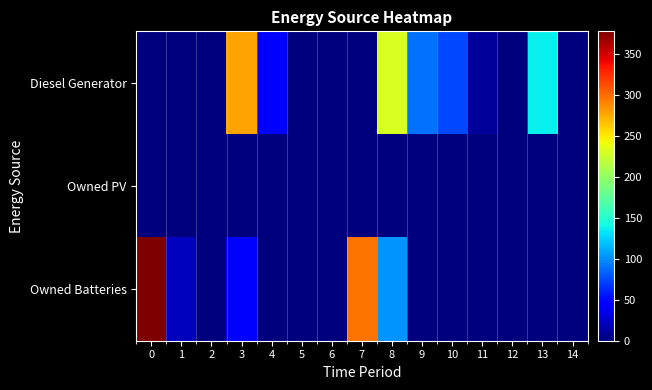

At how many categories does at least one series exceed 38?

8